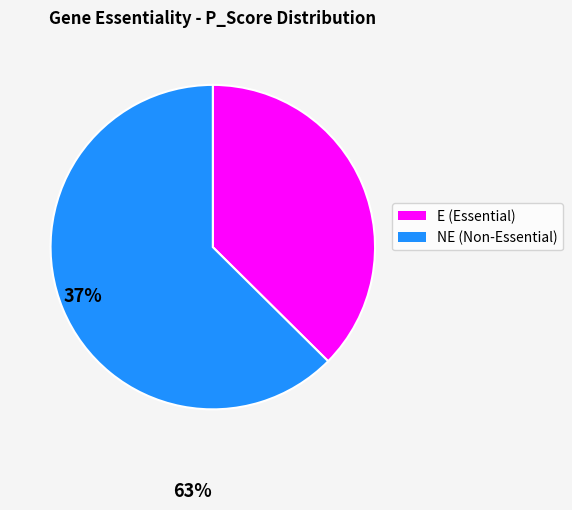

Rank the categories by value from highest to lowest.

NE, E